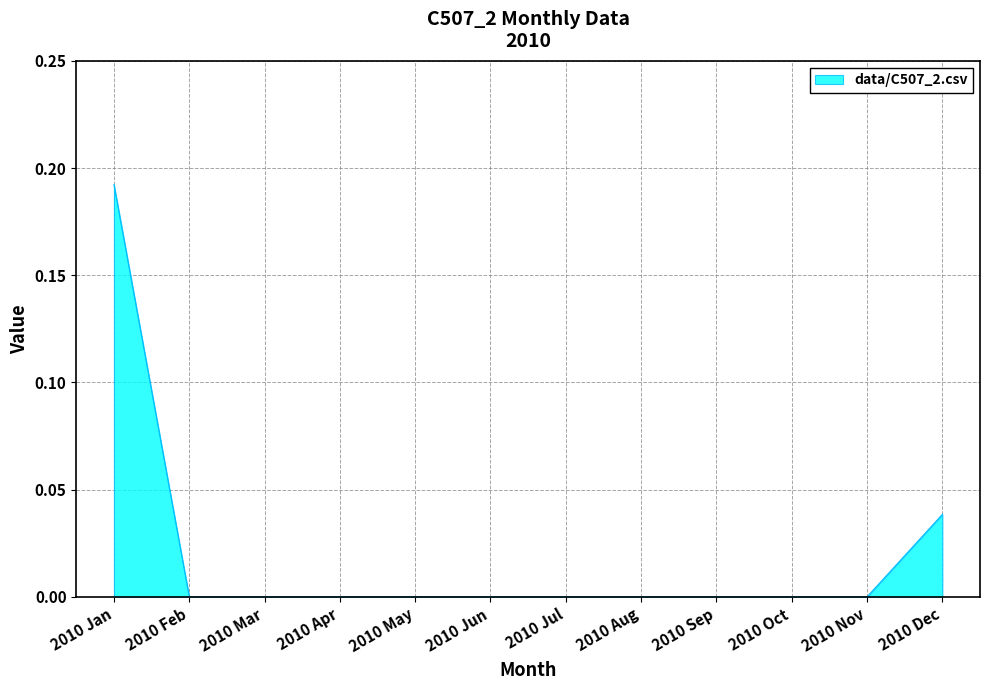

The chart shows a value of 0.1 at 2010 Jan. True or false?

False